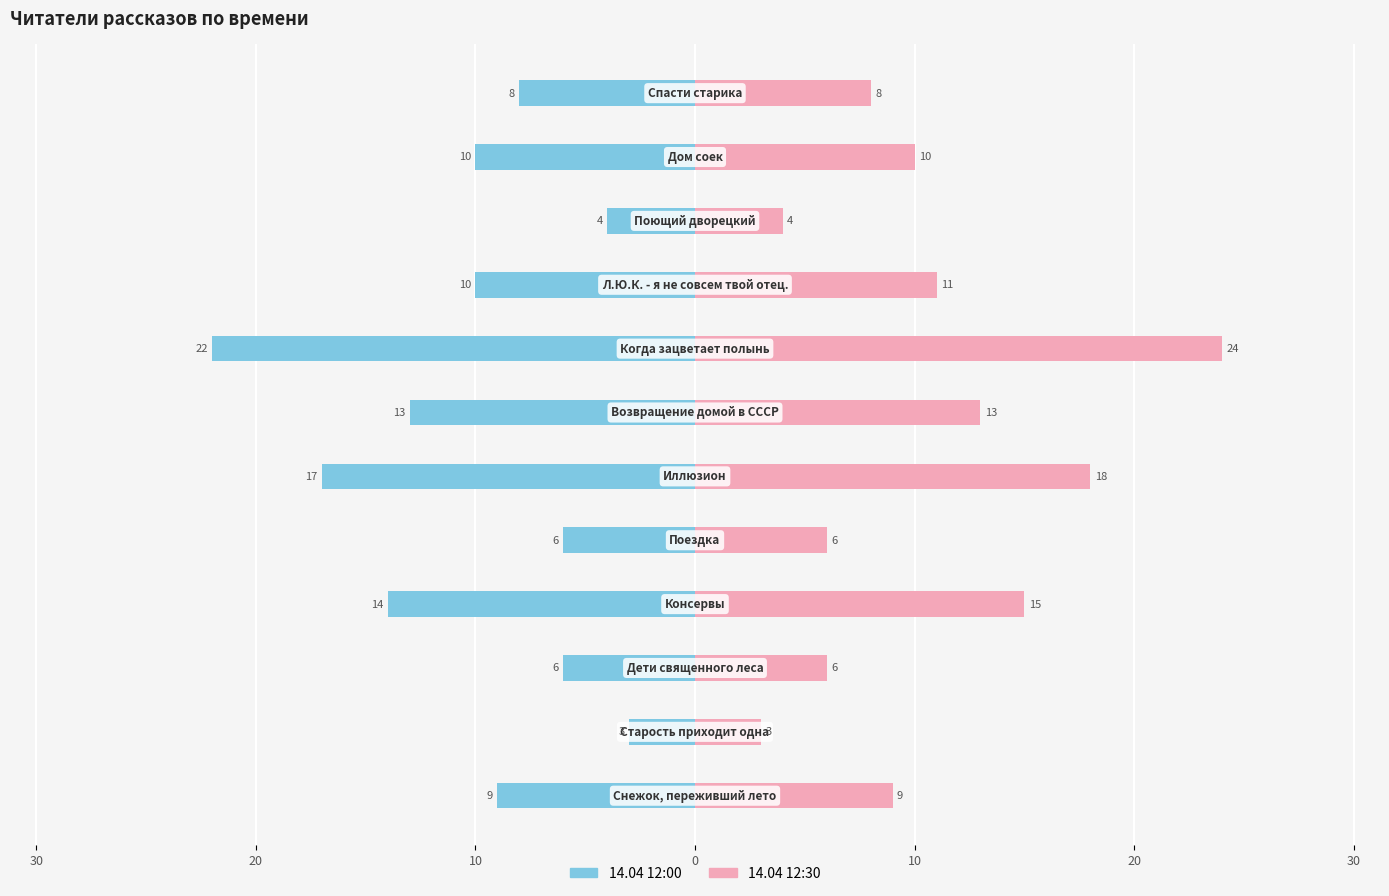

Between 30 and 10, which is larger?

10